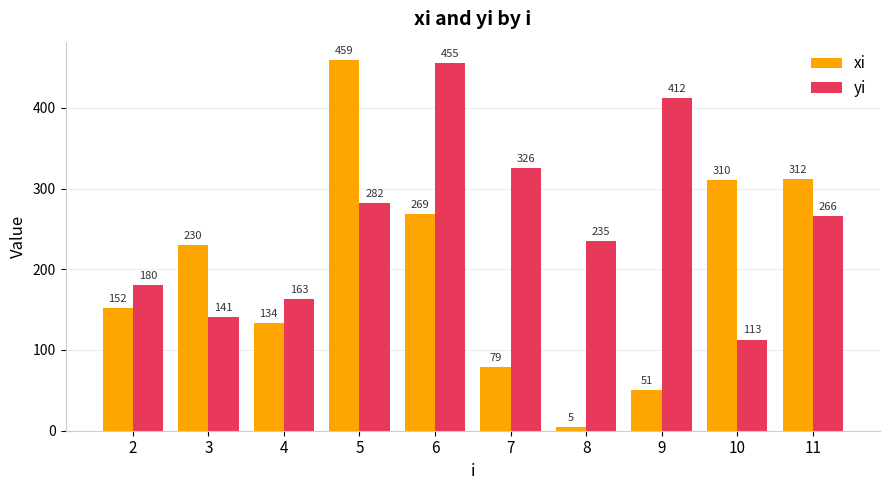

At 3, list the series in order from smallest to largest.

yi, xi